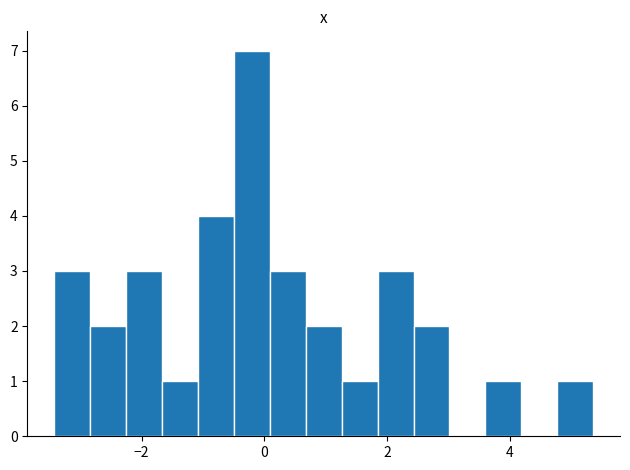

Read against the x-axis, roughly where is the centre of the tallest bar?

-0.2